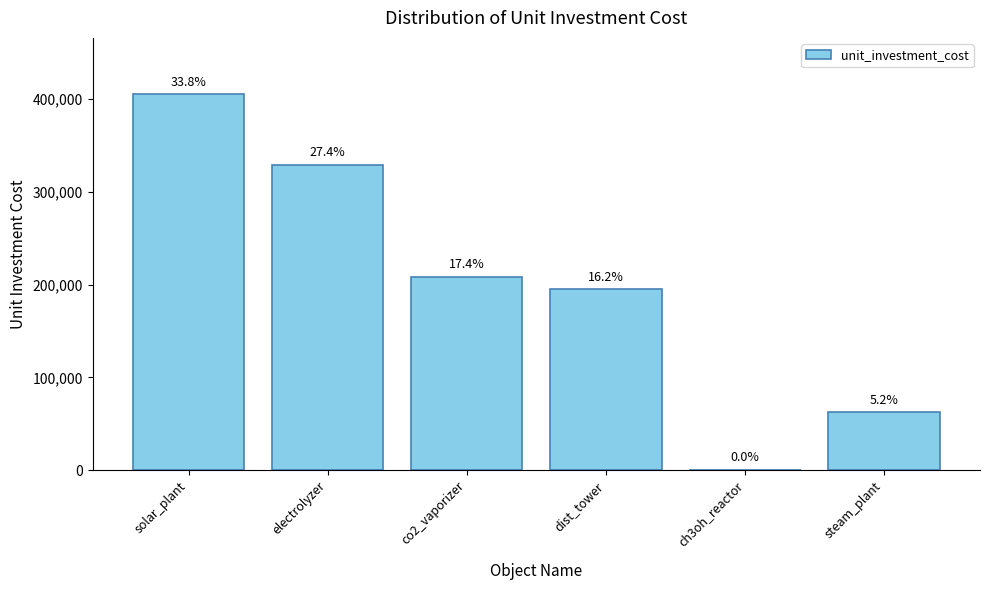

Are the bars grouped side by side (vs. stacked)?

No